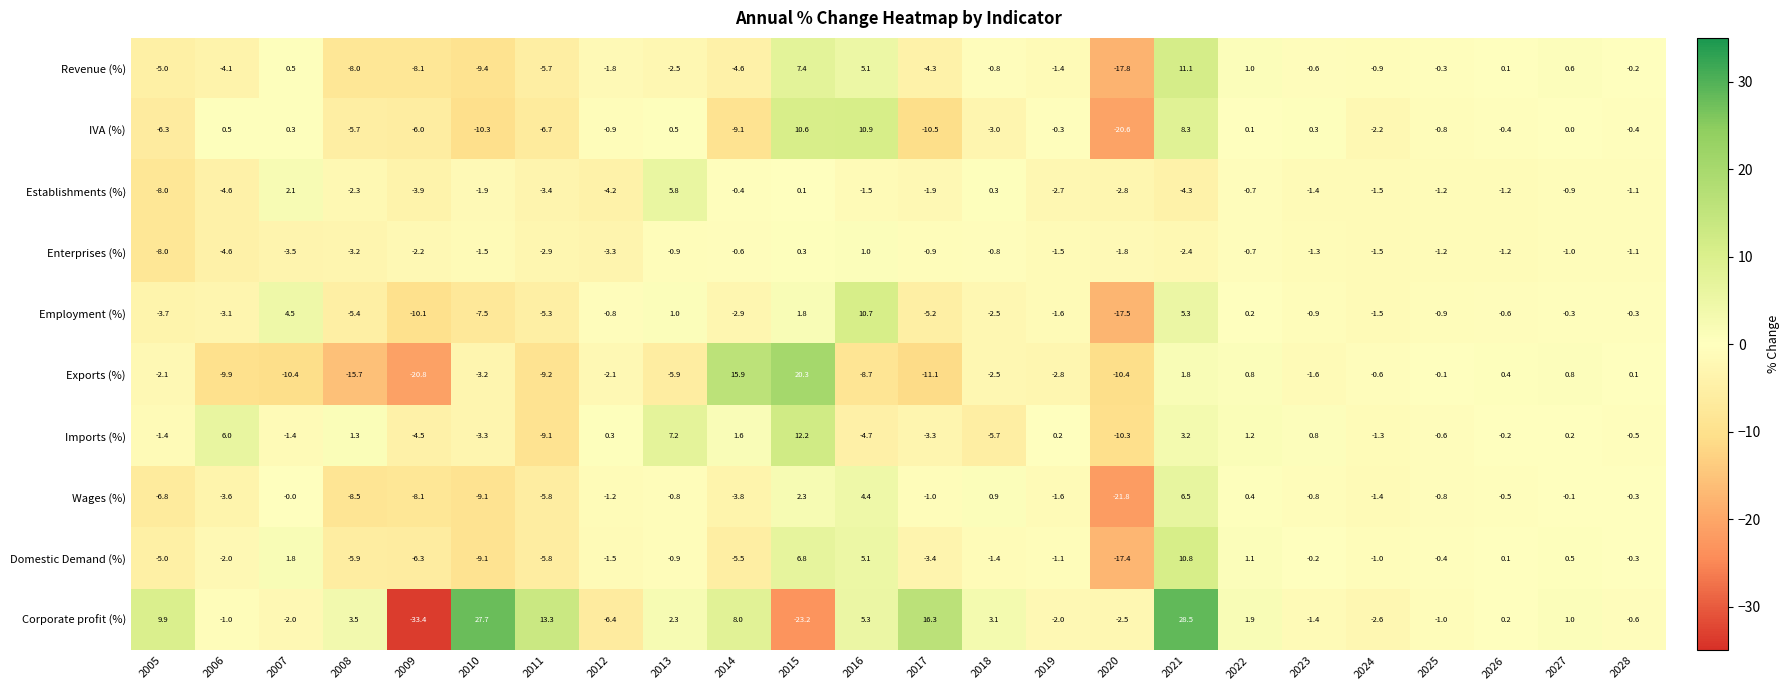

List the series in order of their peak value, lowest first.

Enterprises (%), Establishments (%), Wages (%), Employment (%), Domestic Demand (%), IVA (%), Revenue (%), Imports (%), Exports (%), Corporate profit (%)